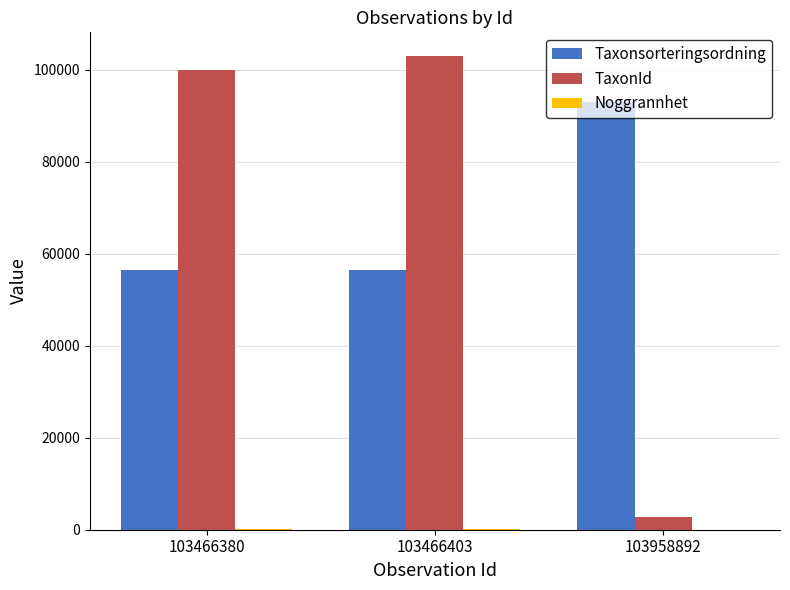

What is the spread (max minus min) of values at 103958892?

93044